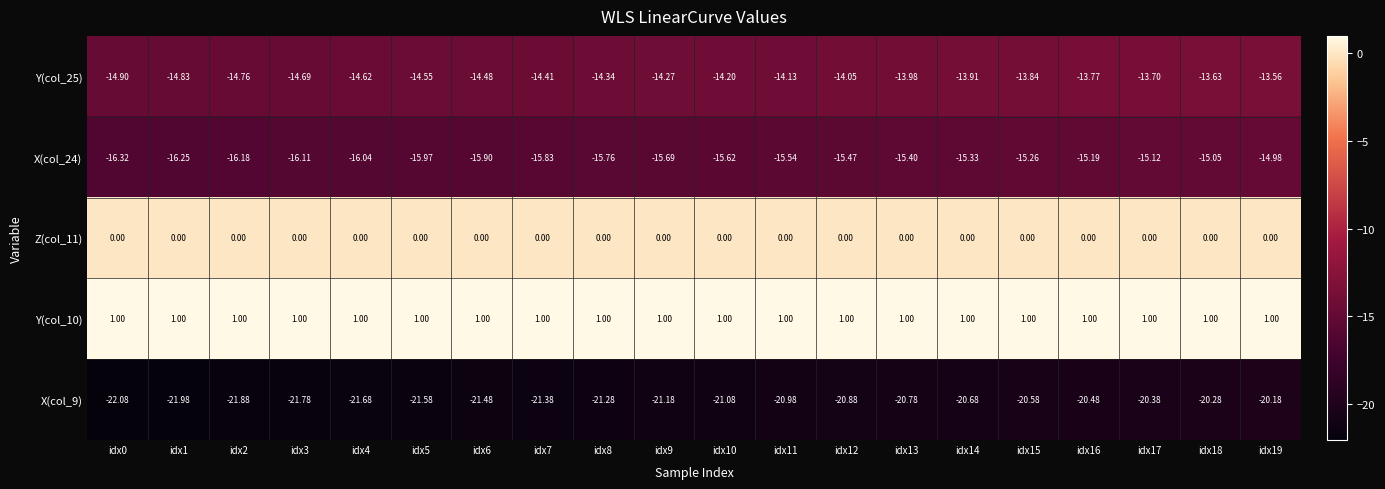

At which category is the sum across all series the highest?

idx19